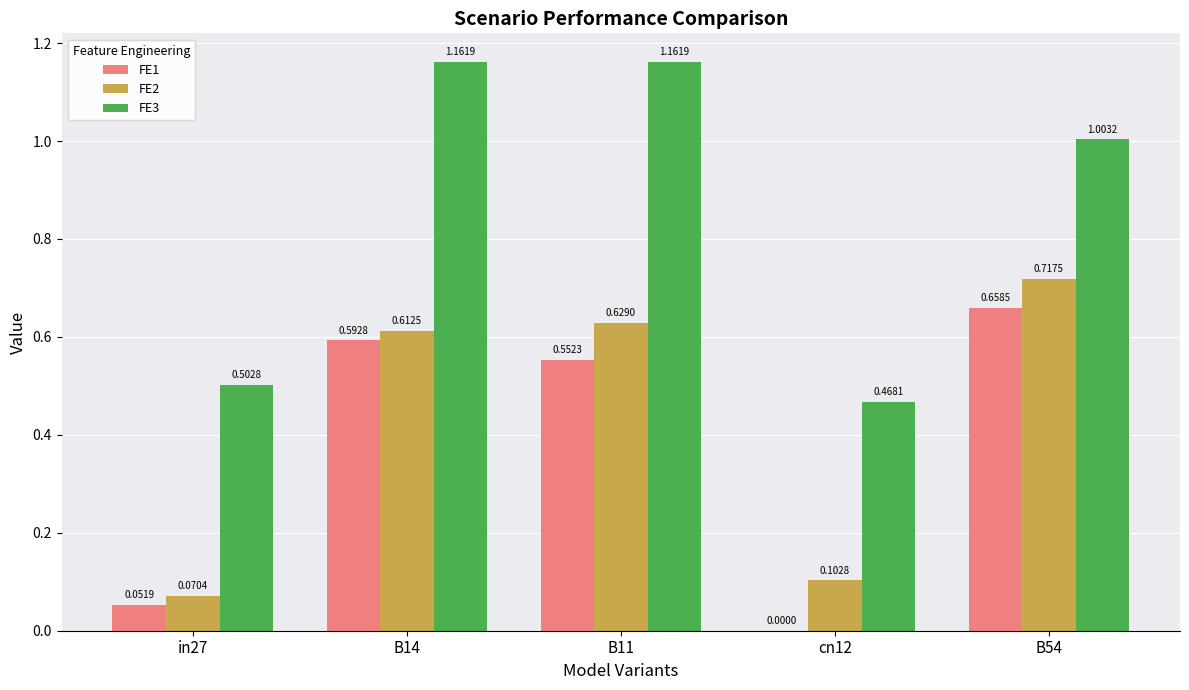

Is the value of FE2 at B54 greater than the value of FE1 at in27?

Yes